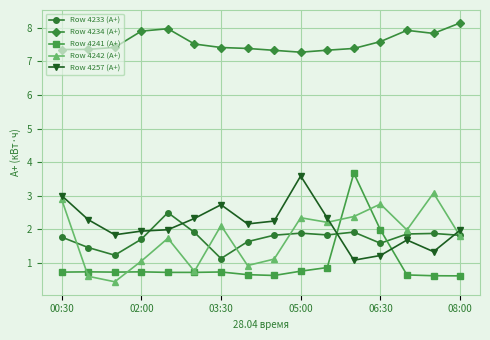

Which series has the largest total across all categories?

Row 4234 (A+)